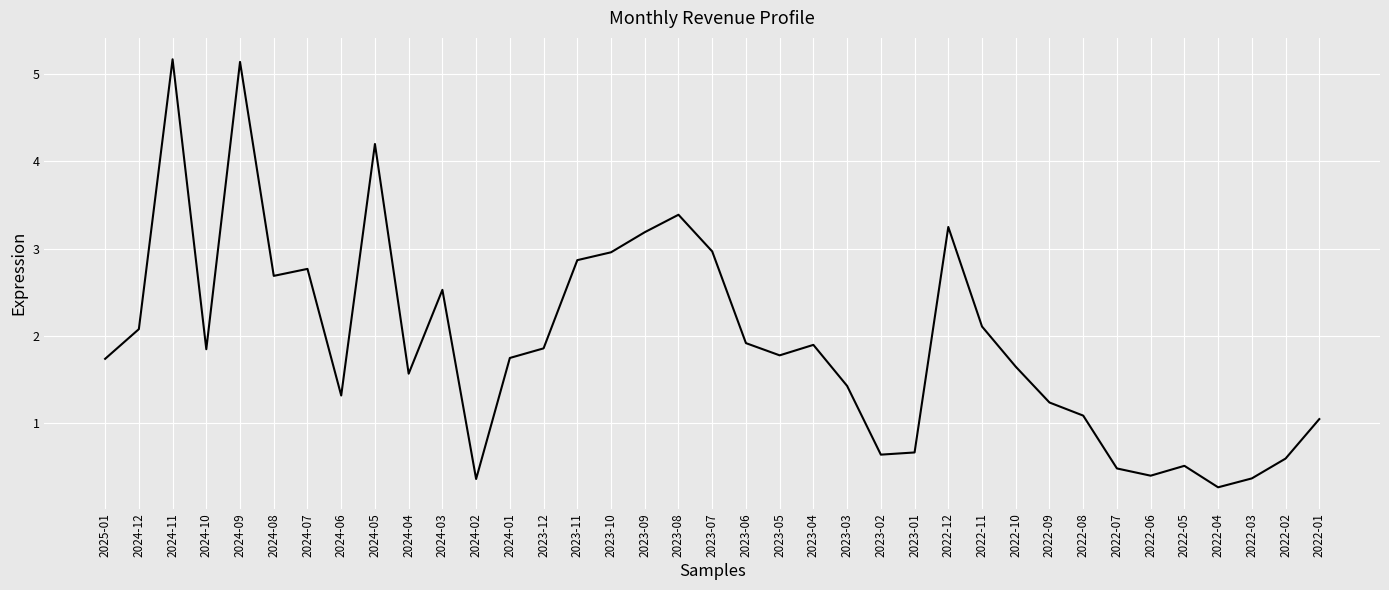

What is the difference between the maximum and minimum values?

4.9